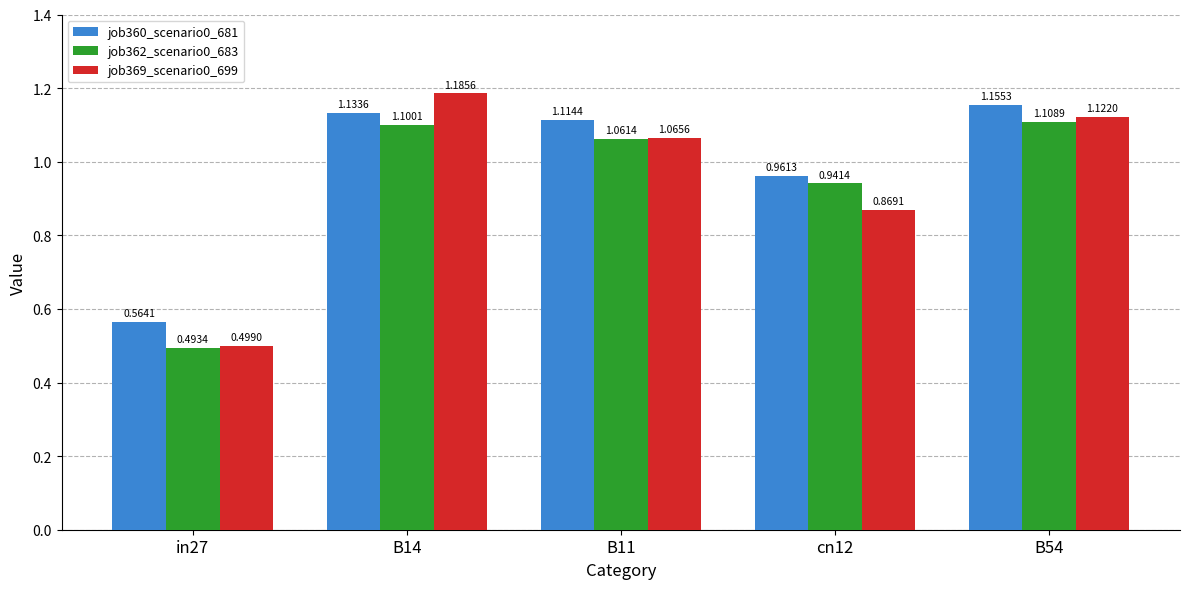

At which label is job369_scenario0_699 closest to 0?

in27